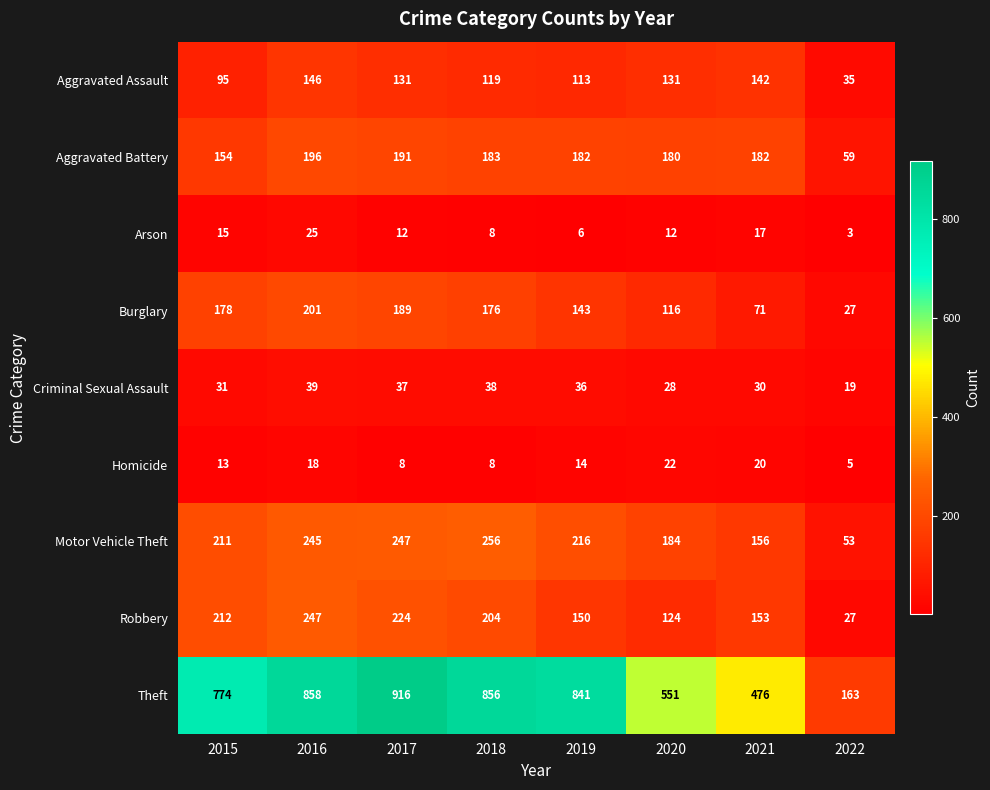

How many distinct data groups are displayed?

9